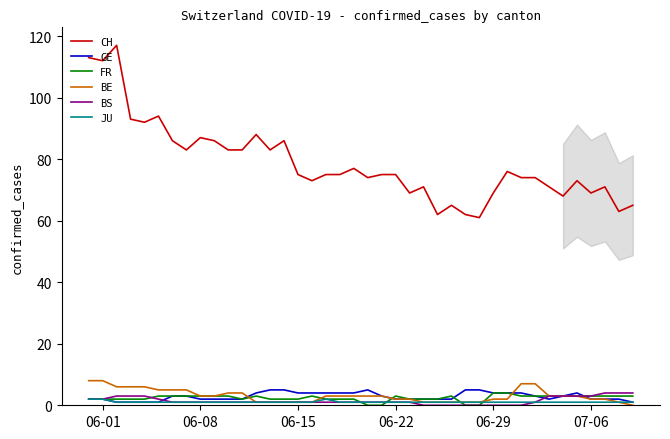

True or false: BS and CH cross at least once.

False